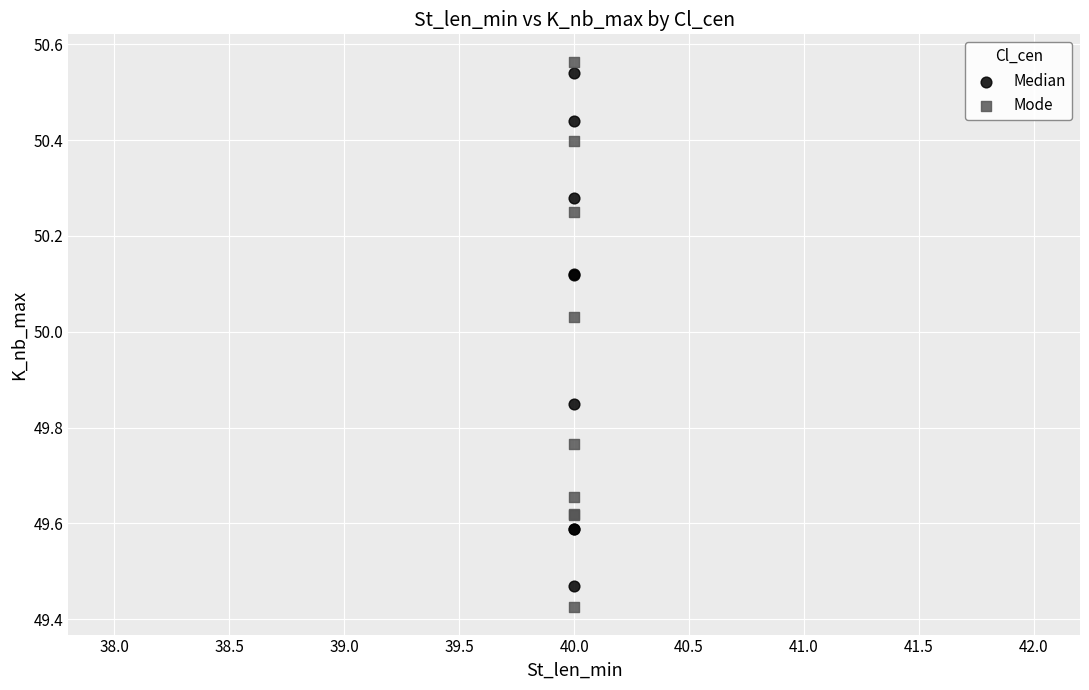

Which series has the widest spread of Y values?

Mode